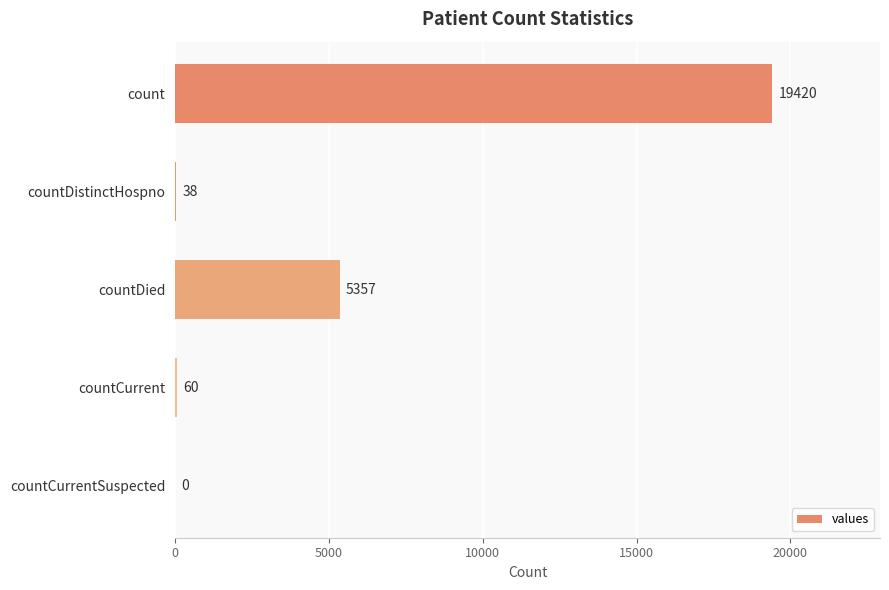

How many data points does each series have?

5